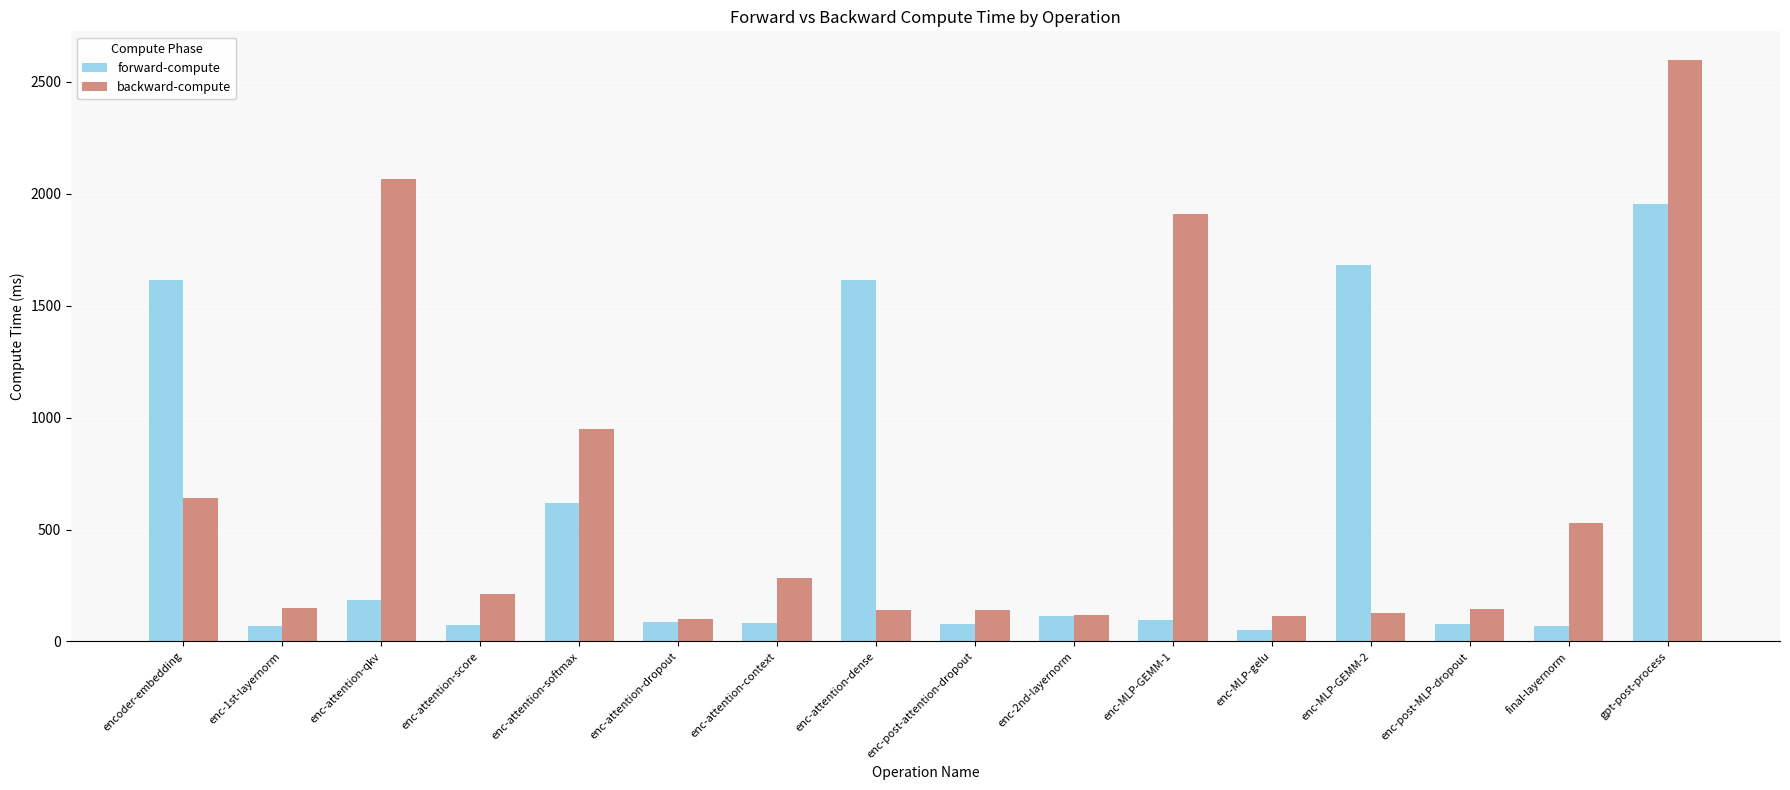

At which label is forward-compute closest to 1002?

enc-attention-softmax